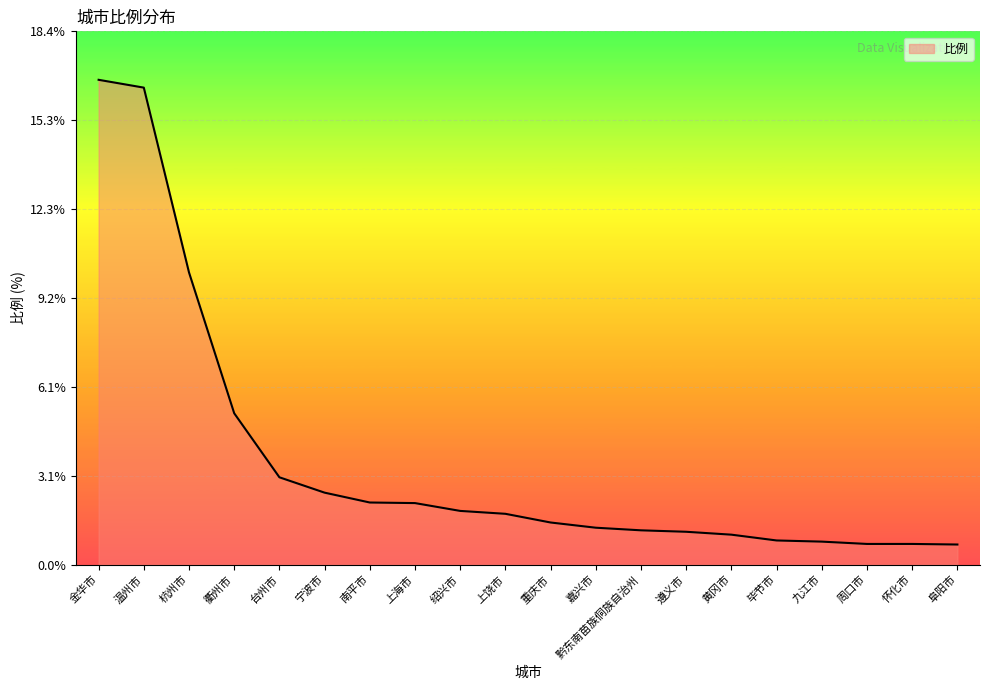

Which label corresponds to the largest value in the chart?

金华市